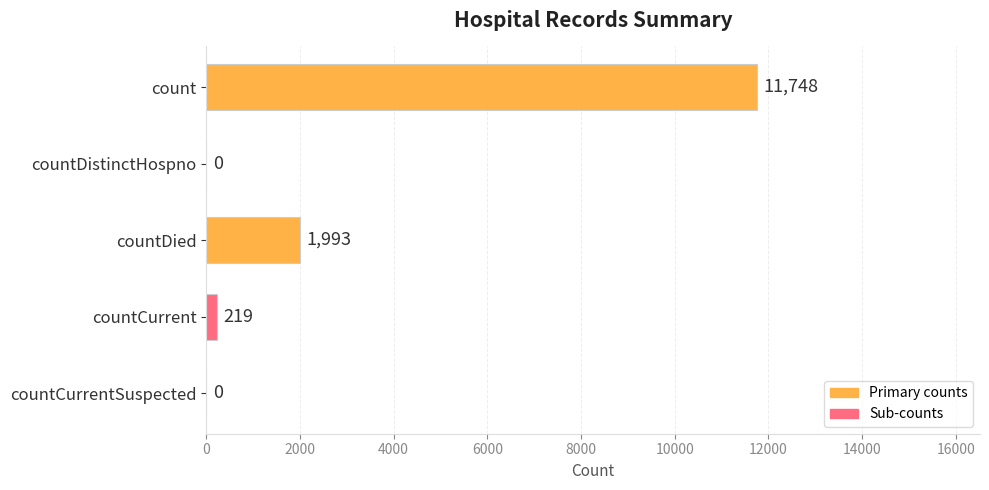

What is the average value?

2792